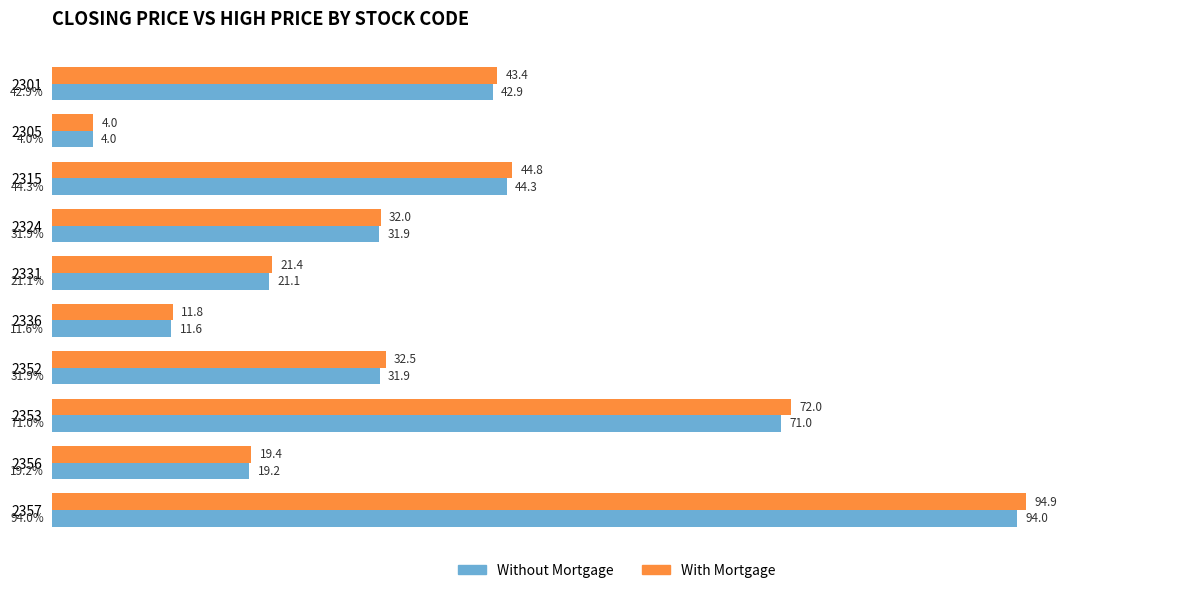

What is the total value across all series at 2353?

143.0